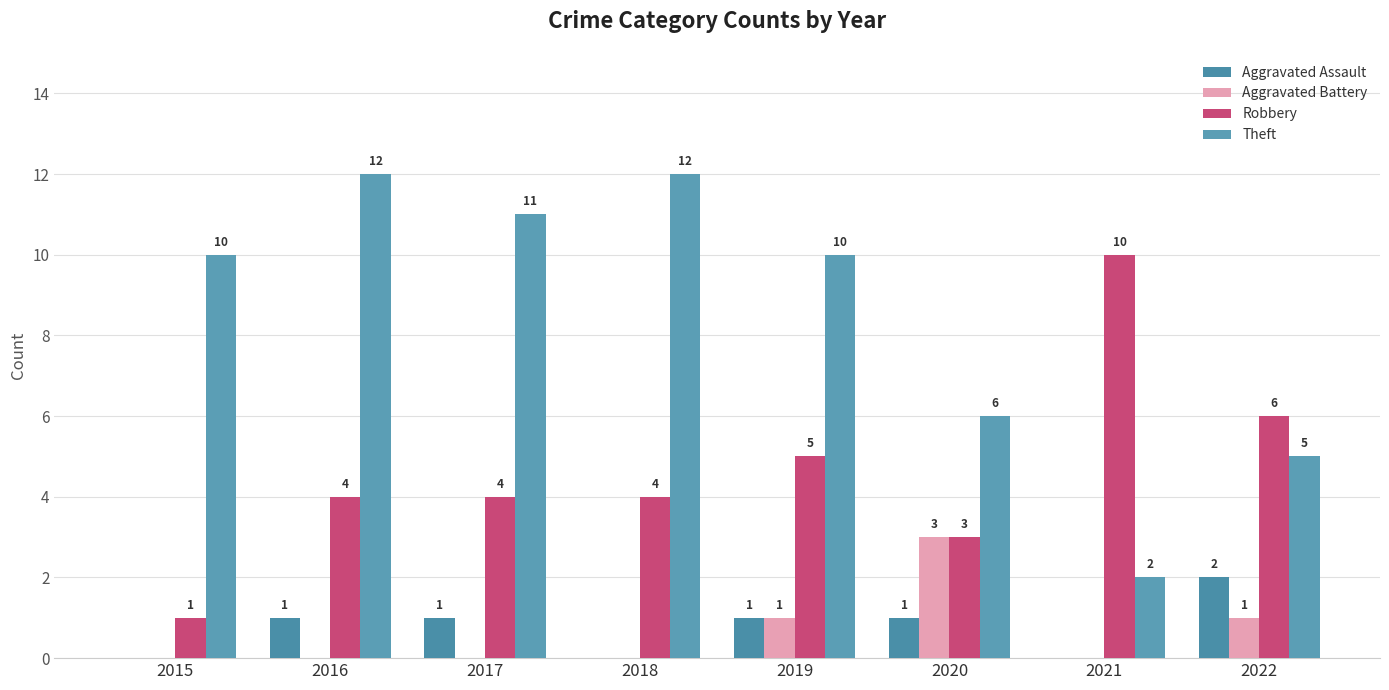

Reading left to right, transcribe all the data shown in this chart.

Aggravated Assault: 0	1	1	0	1	1	0	2
Aggravated Battery: 0	0	0	0	1	3	0	1
Robbery: 1	4	4	4	5	3	10	6
Theft: 10	12	11	12	10	6	2	5